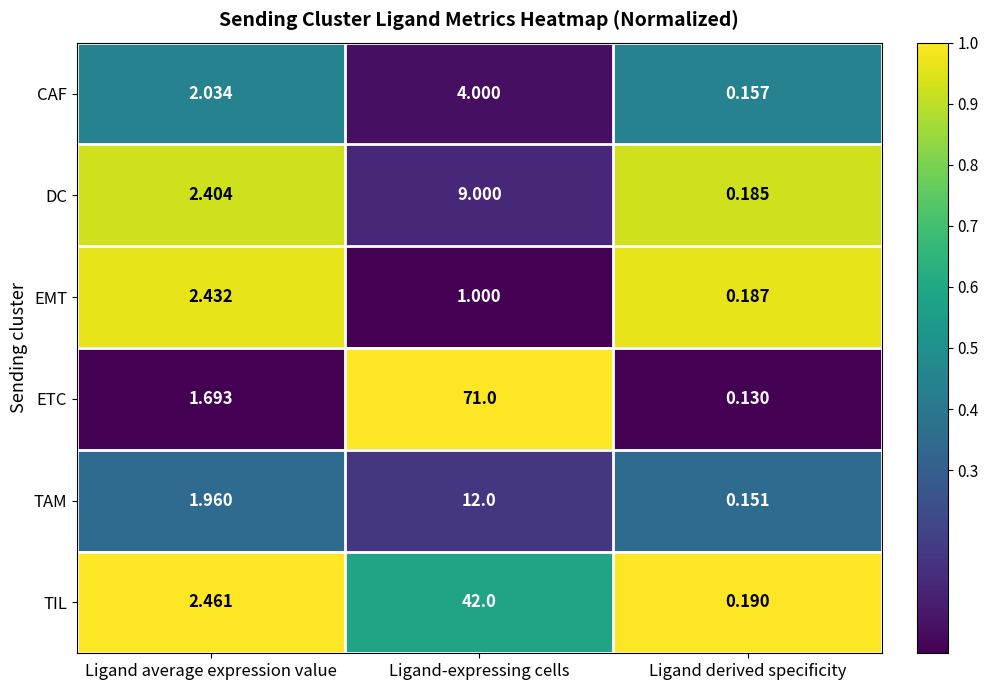

Which series has the largest range (max minus min)?

ETC